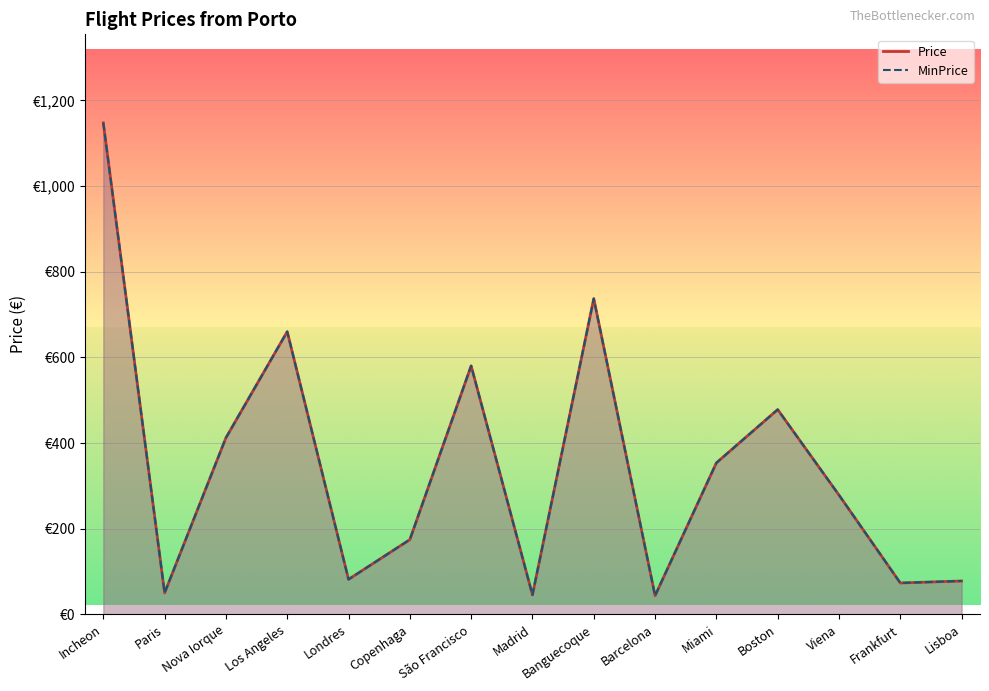

How many interior local valleys does the Price series have?

5